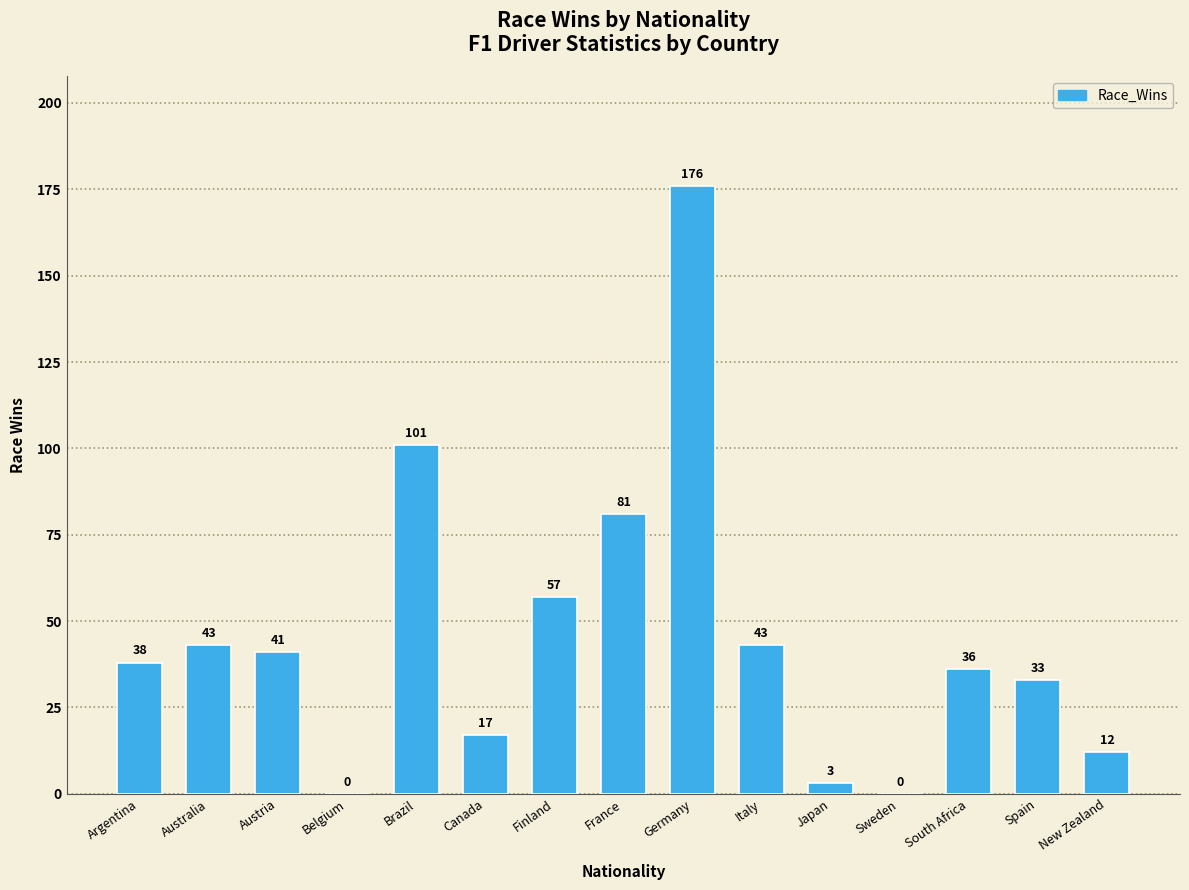

What value does the data have at Argentina, to the nearest 5?

40